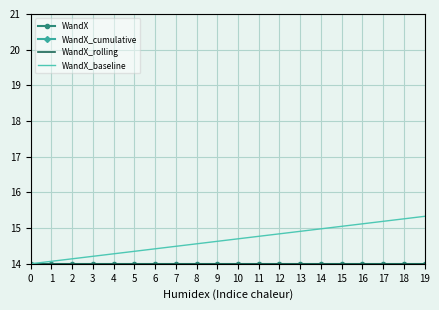

True or false: WandX and WandX_baseline cross at least once.

False